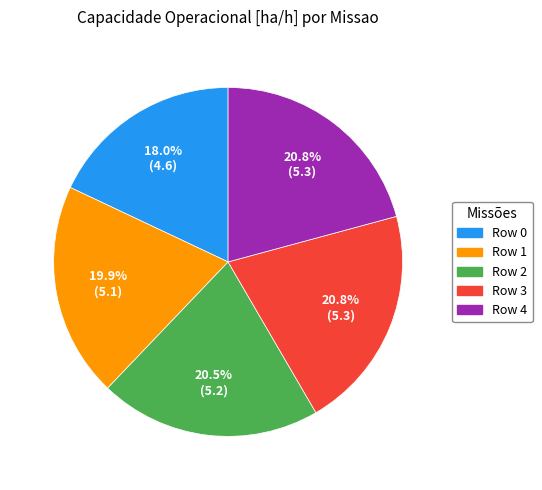

What is the ratio of the value at Row 4 to the value at Row 3?

1.0